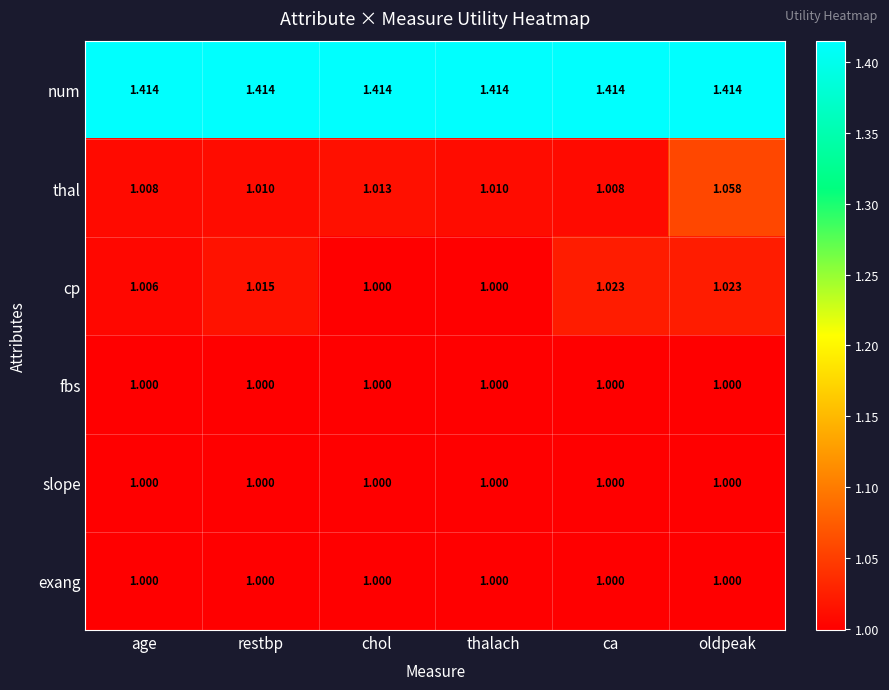

Which series has the widest spread of values?

thal